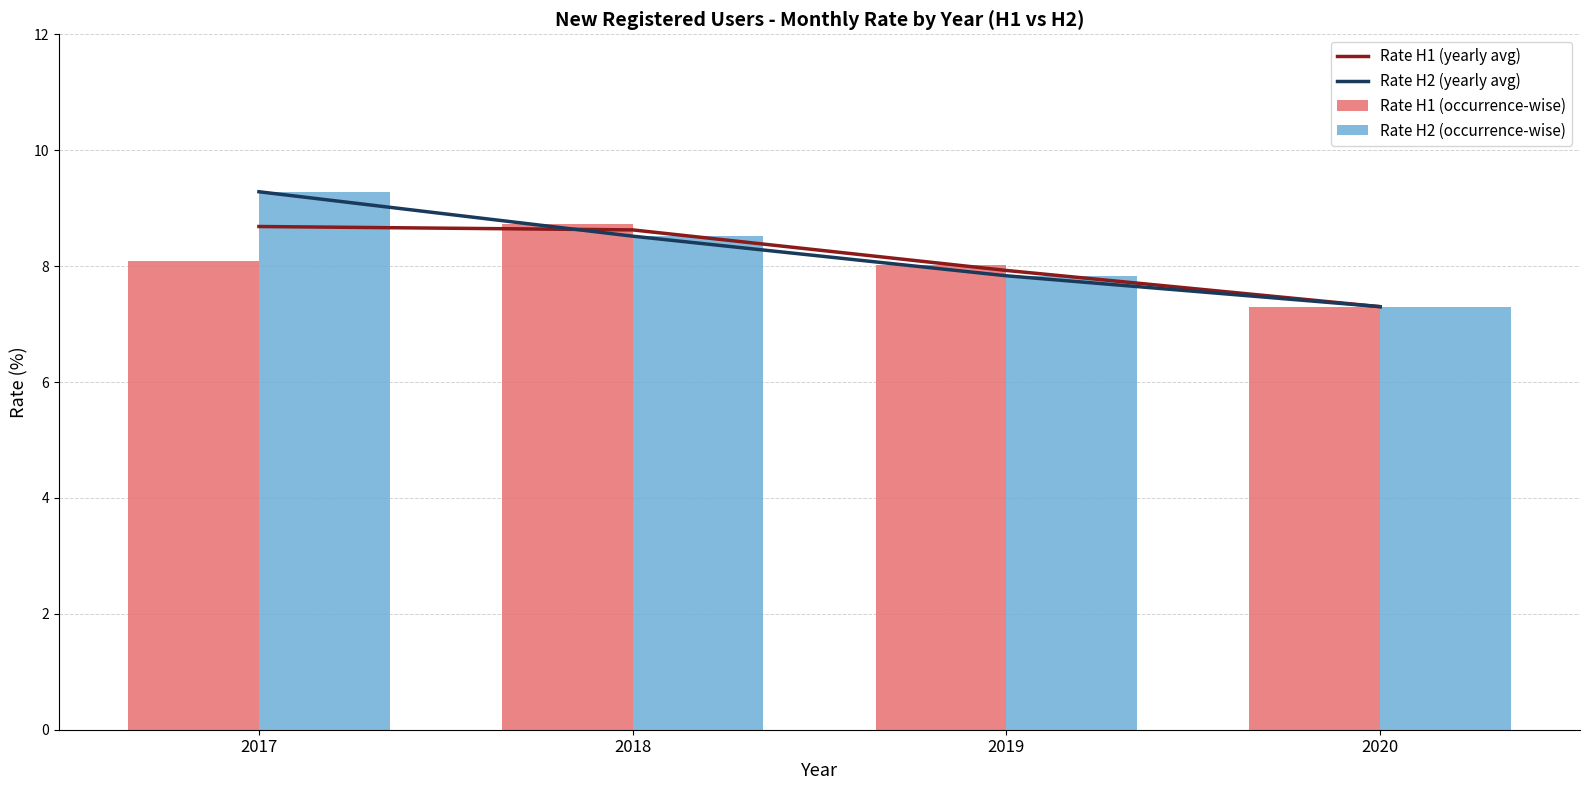

Where does the Rate H1 (yearly avg) series first go above 8?

2017